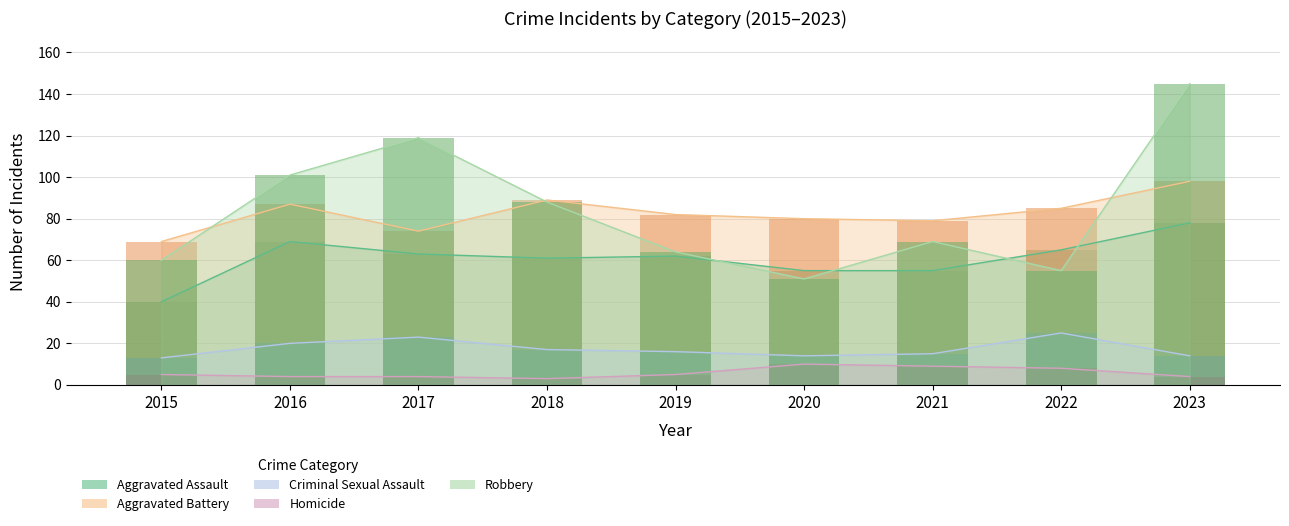

What are all the series names shown in the legend?

Aggravated Assault, Aggravated Battery, Criminal Sexual Assault, Homicide, Robbery